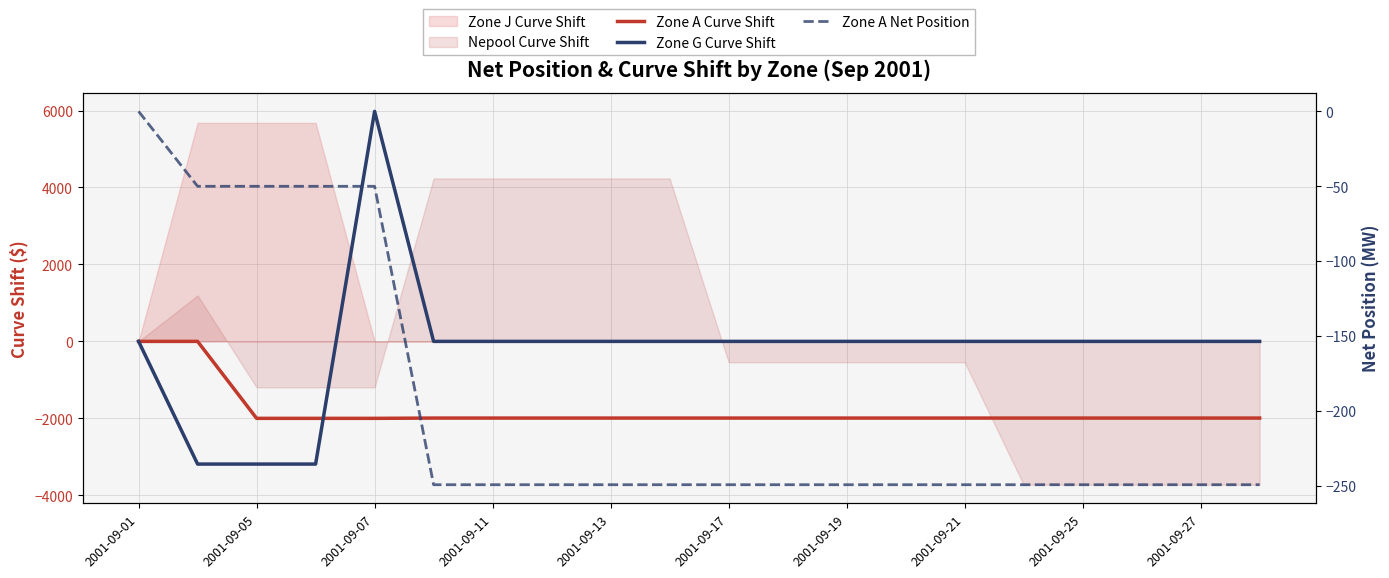

The value of Zone A Net Position at 2001-09-17 is -249.1. True or false?

True